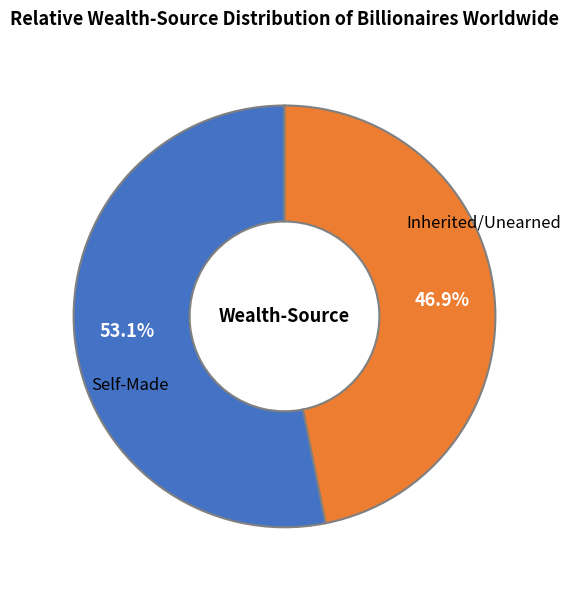

Does any single category account for the majority?

Yes